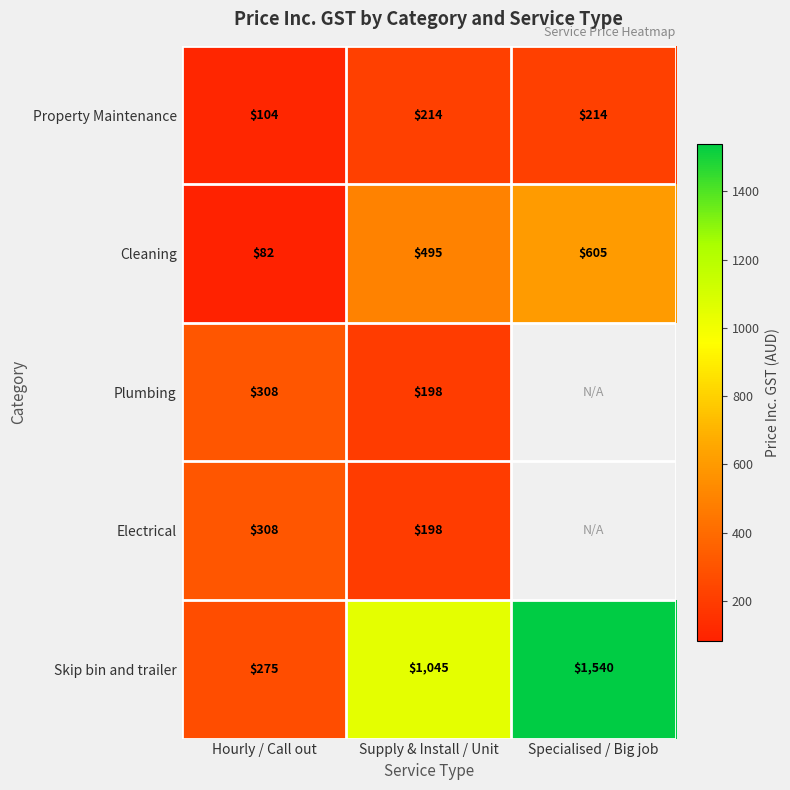

Is the value of Electrical at Hourly / Call out greater than the value of Cleaning at Hourly / Call out?

Yes